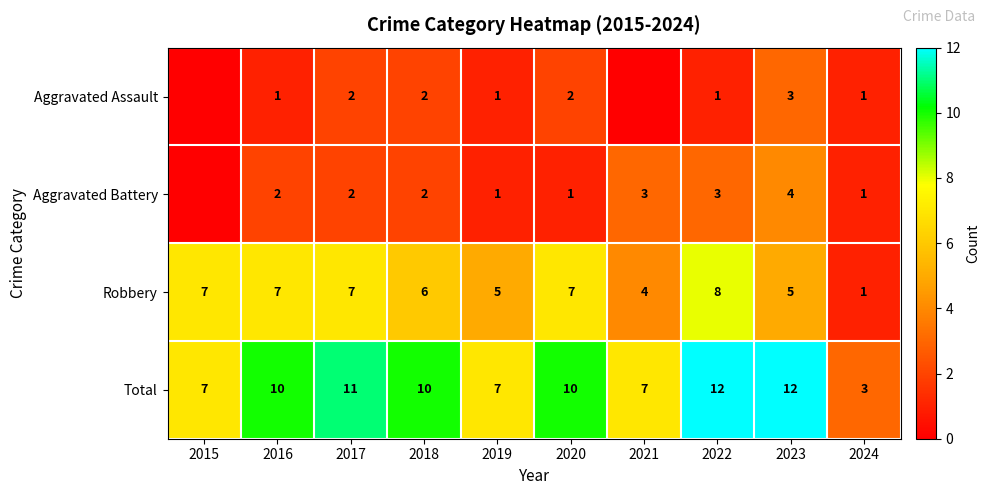

The value of Total at 2018 is 10. True or false?

True